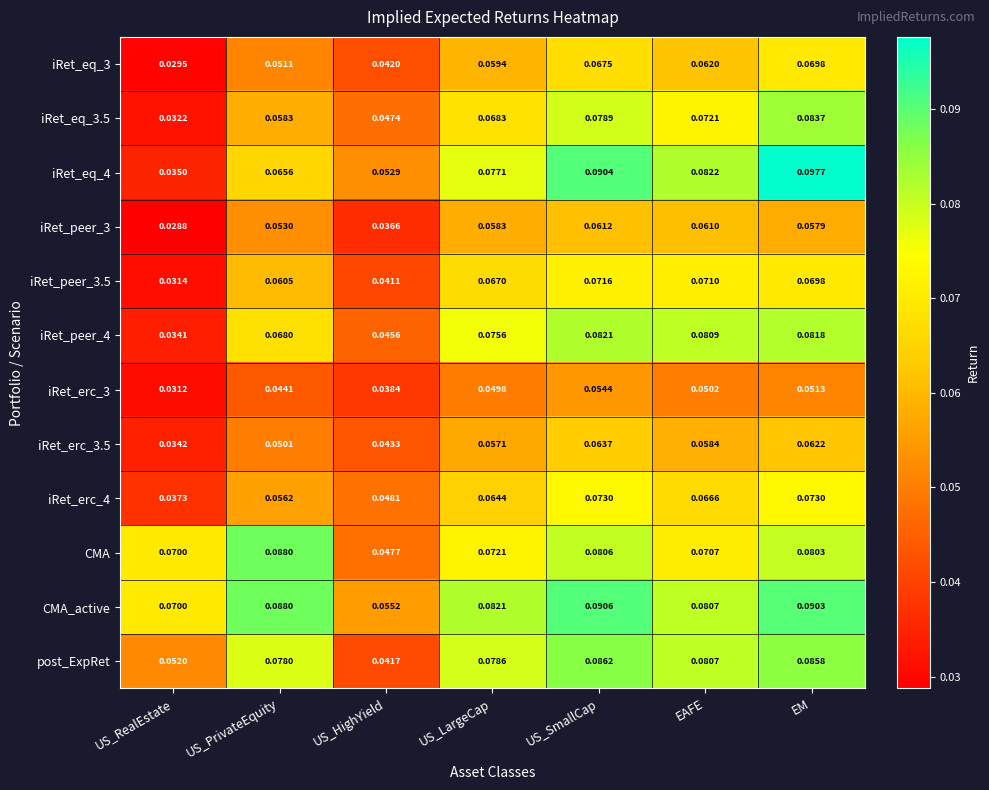

Between US_PrivateEquity and US_LargeCap, which series saw the biggest shift?

CMA